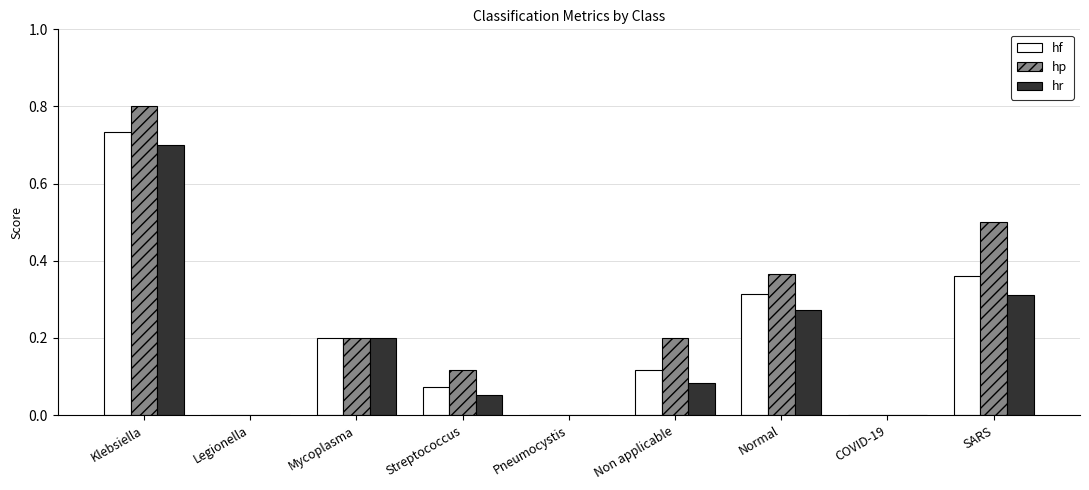

At which category is the sum across all series the highest?

Klebsiella